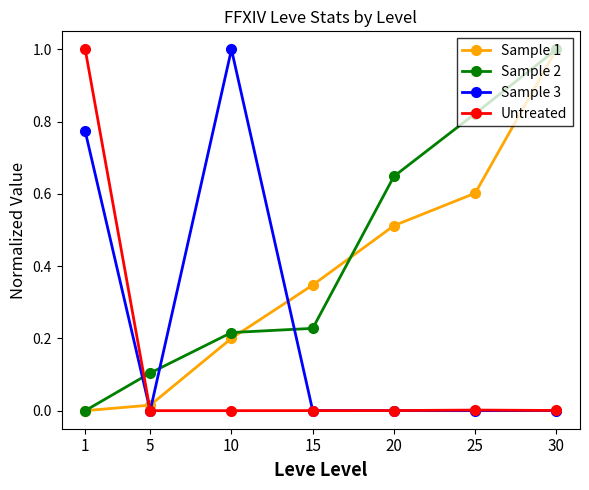

What is the greatest value displayed?

1.0